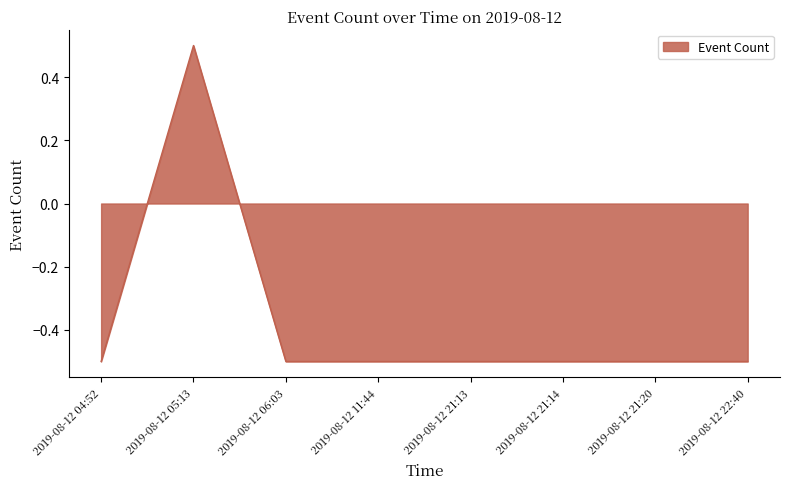

Is it true that the value at 2019-08-12 05:13 is 0.5?

True